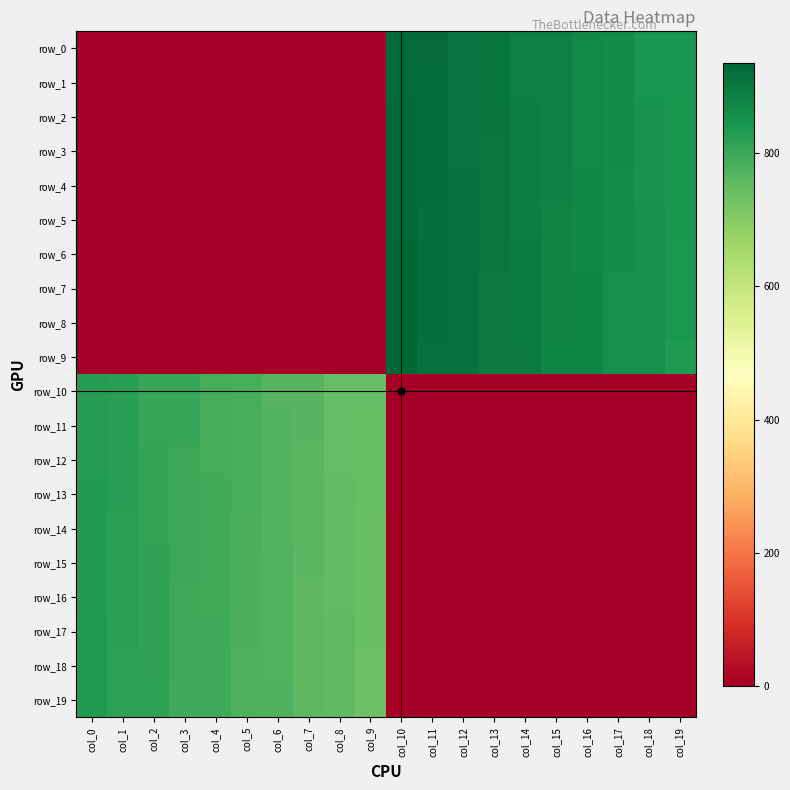

The row_16 series shows 259 at col_6. True or false?

False